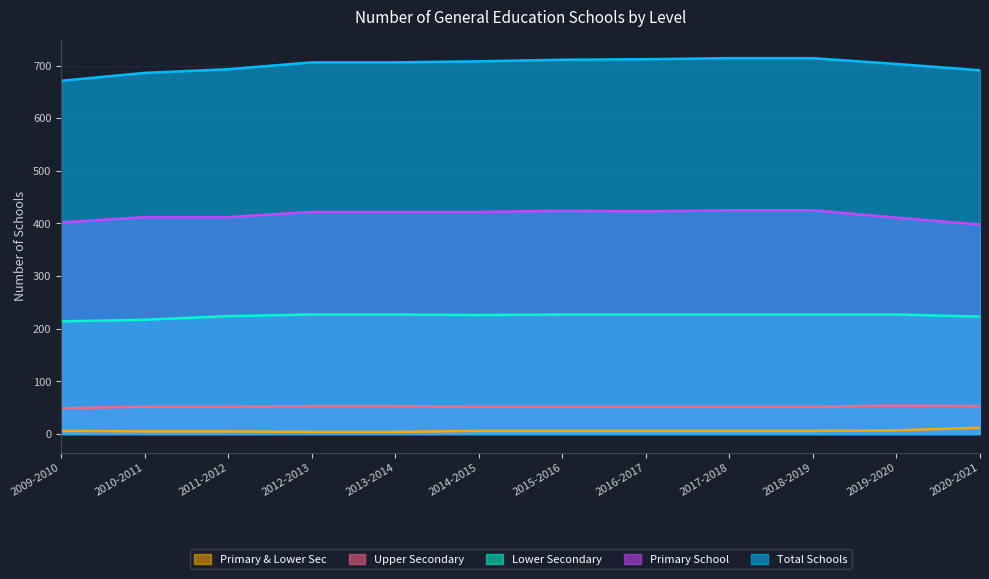

Which series has the largest range (max minus min)?

Total Schools